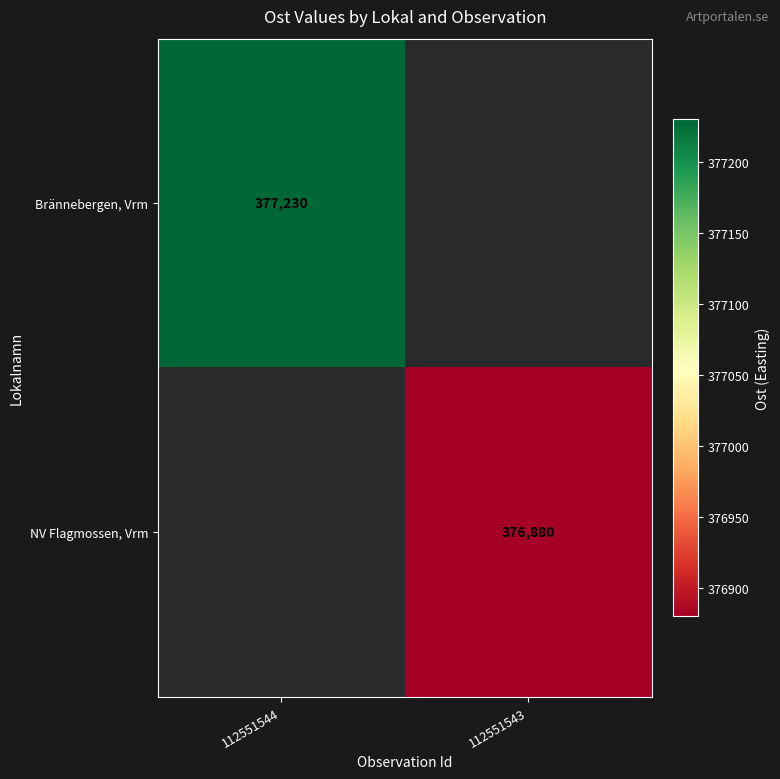

Between 112551543 and 112551544, which is larger?

112551544